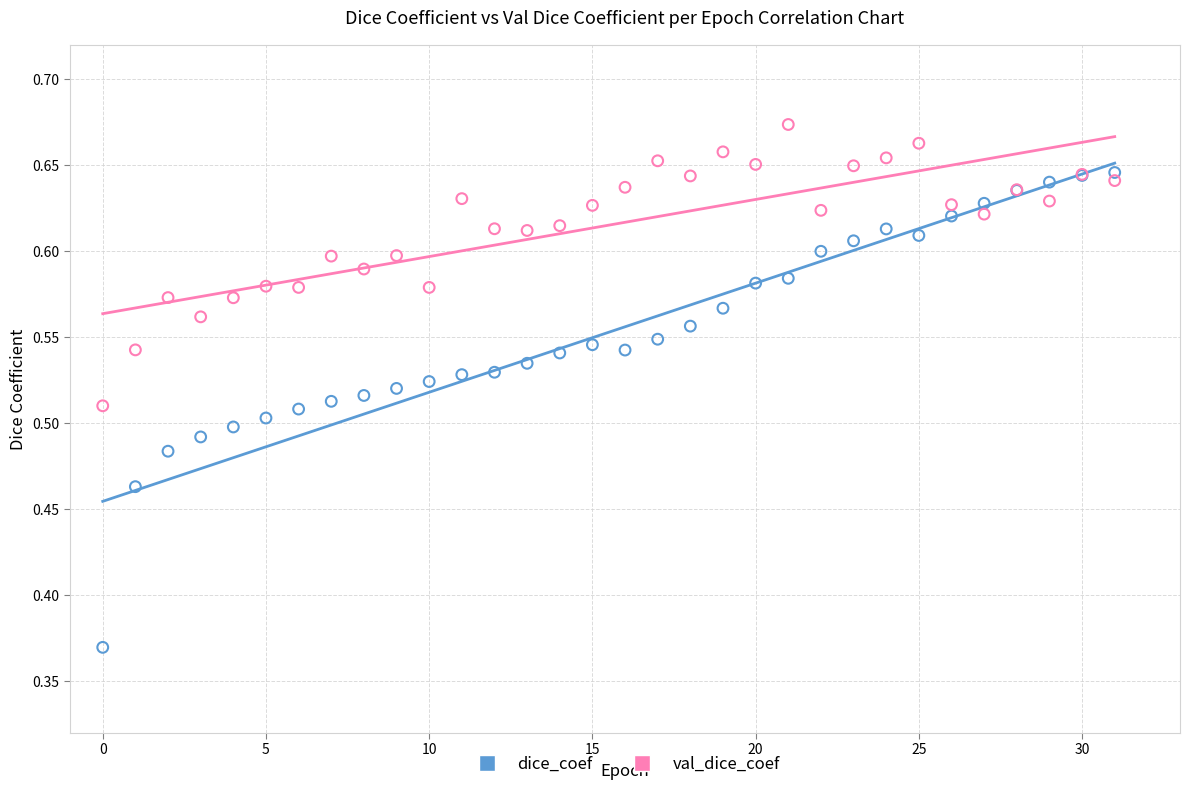

Which series reaches the maximum Y coordinate?

val_dice_coef